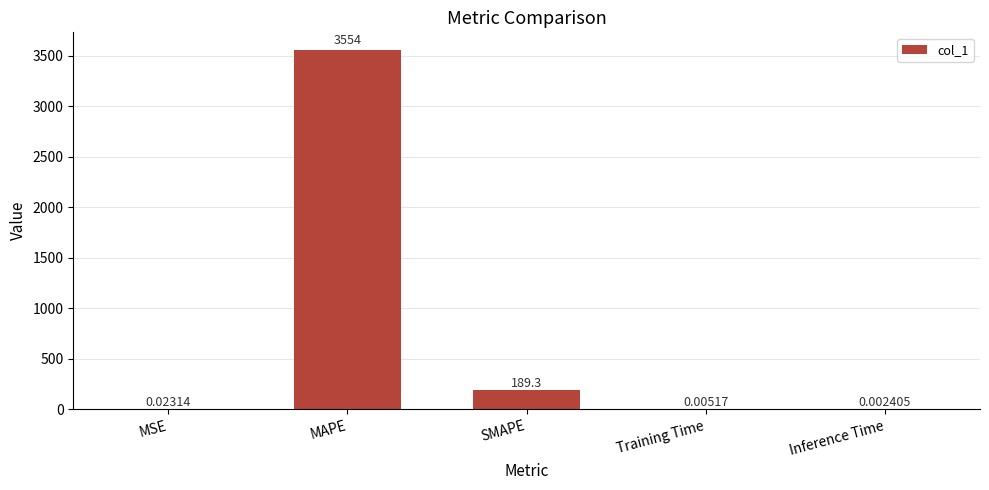

What is the sum of all values?

3742.9